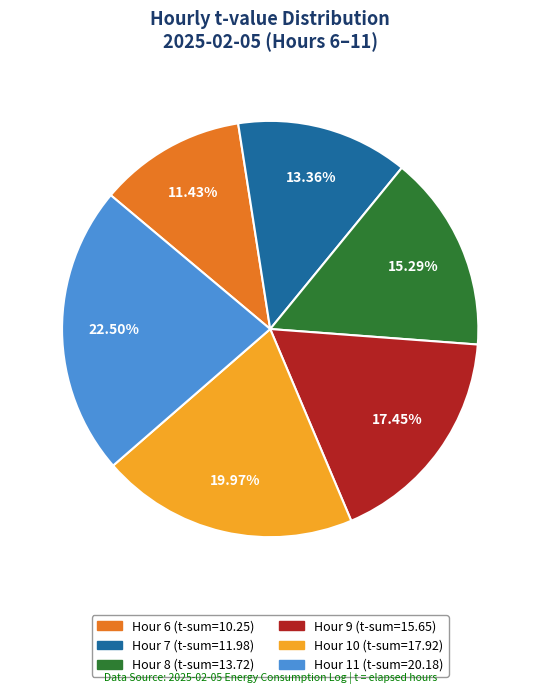

Is there a majority slice in this chart?

No